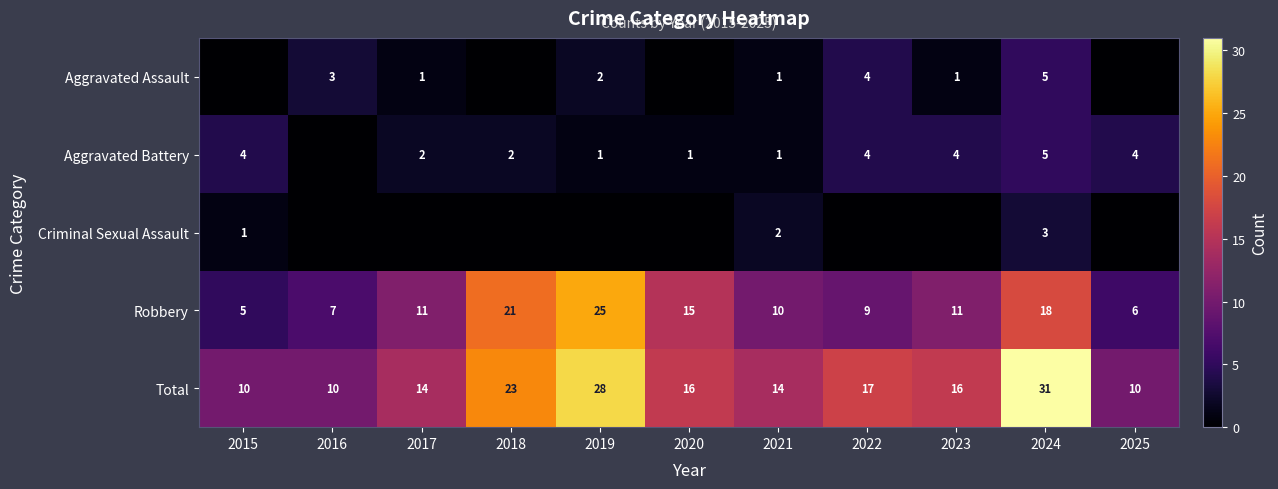

Is the value of Aggravated Assault at 2023 greater than the value of Aggravated Battery at 2024?

No